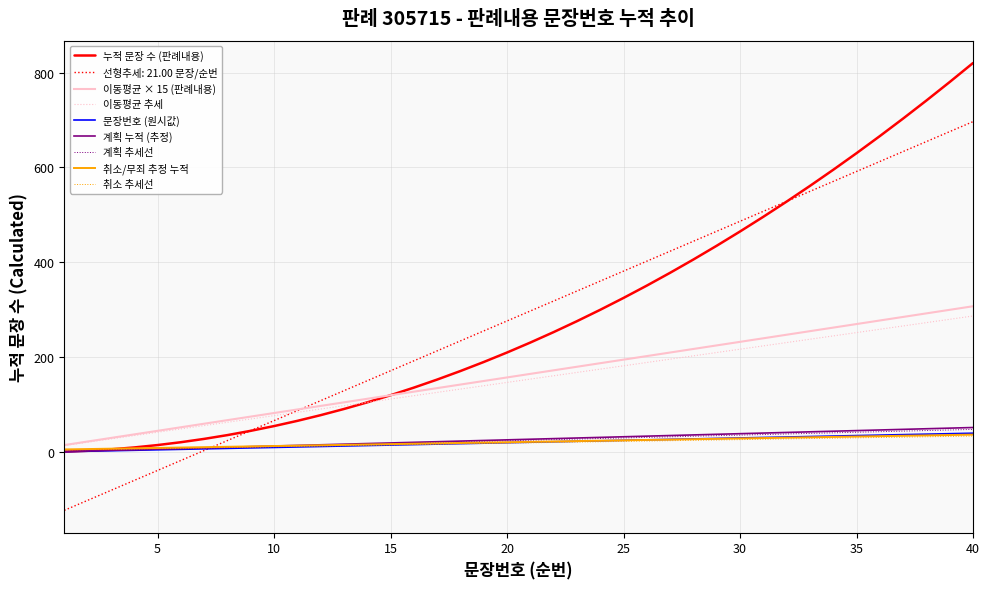

What is the maximum value for 선형추세: 21.00 문장/순번?

696.5